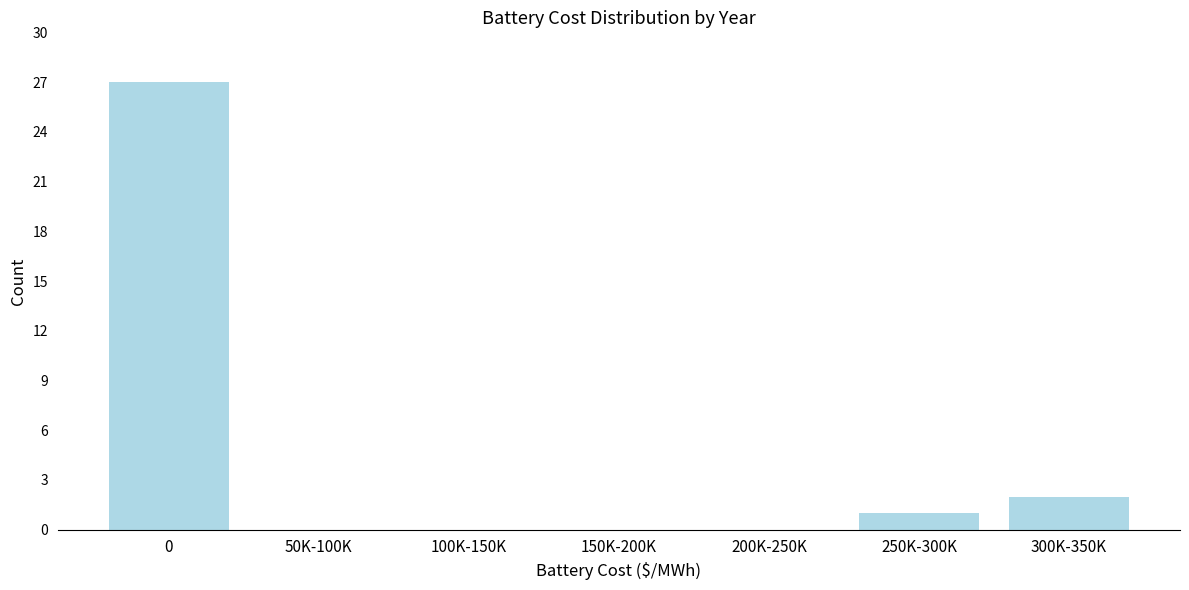

Reading left to right, extract all data points from this chart.

0=27	50K-100K=0	100K-150K=0	150K-200K=0	200K-250K=0	250K-300K=1	300K-350K=2